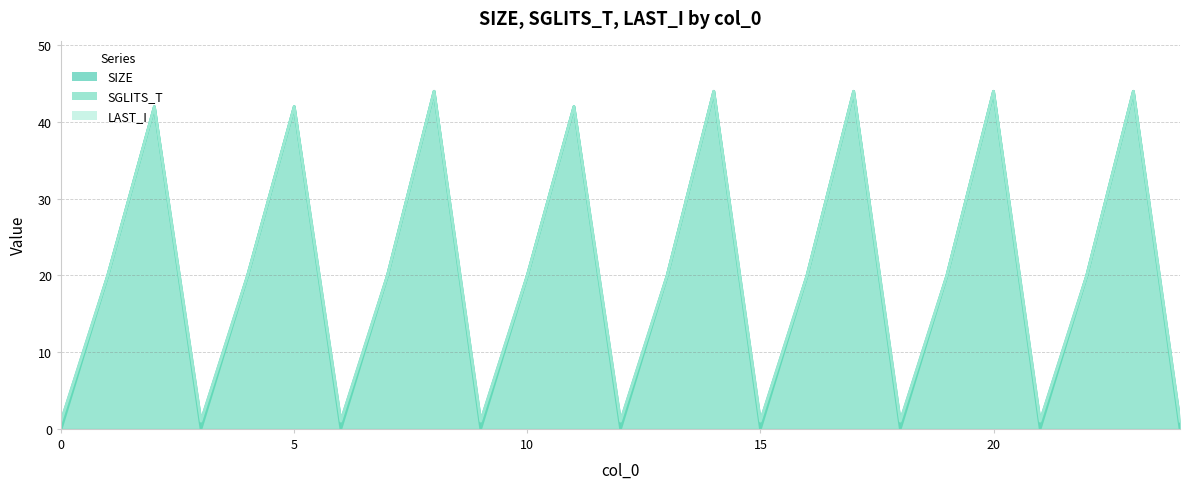

How many values in the SGLITS_T series exceed 20?

8